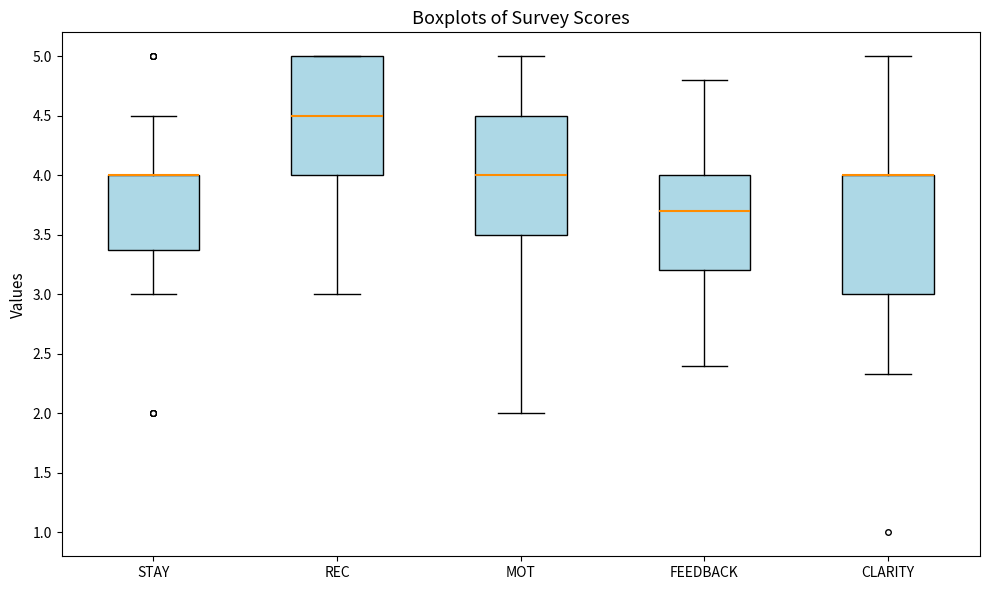

Where does the lower whisker of the box for FEEDBACK end on the y-axis? The values are not printed on the chart, so give them approximately, as read against the axis.

2.40